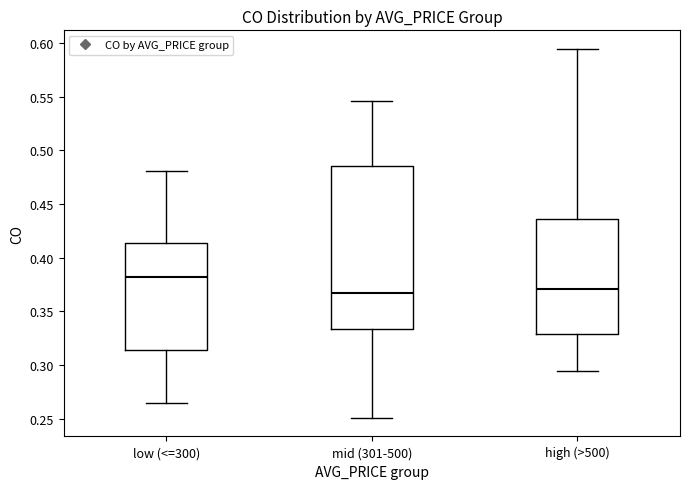

Comparing the boxes themselves (not the whiskers), which one is the tallest?

mid (301-500)